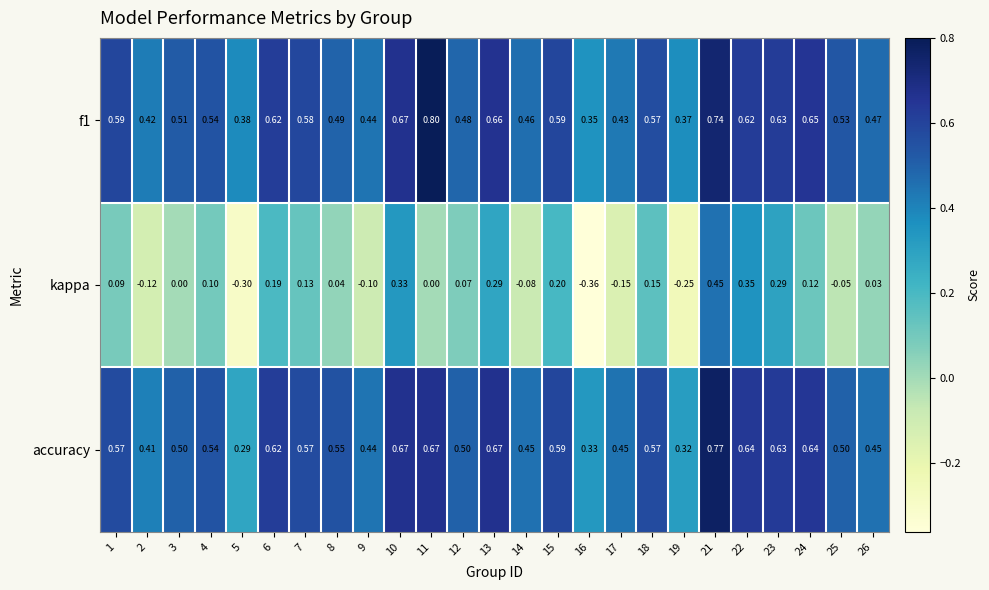

Between 13 and 22, which series saw the biggest shift?

kappa